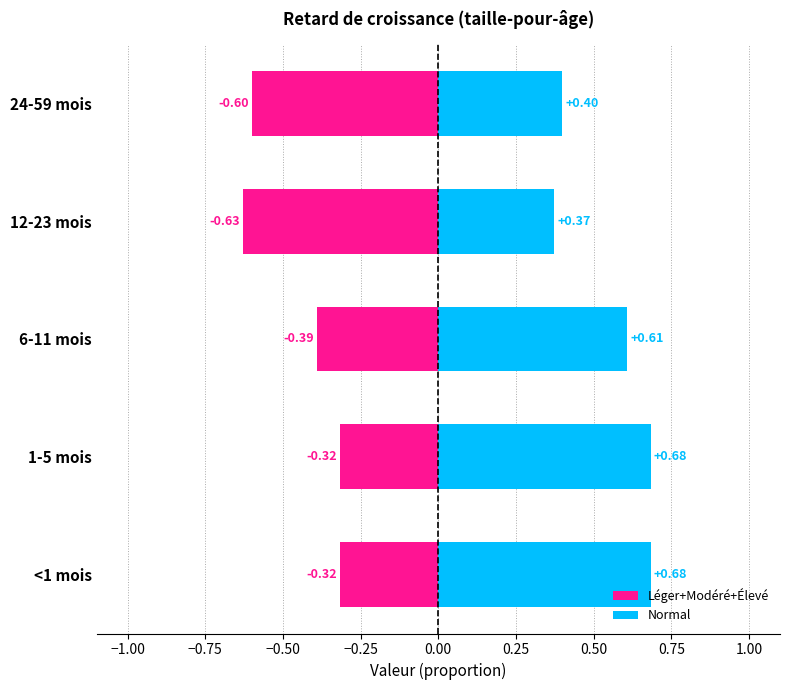

The value of Normal at 24-59 mois is 0.6. True or false?

False